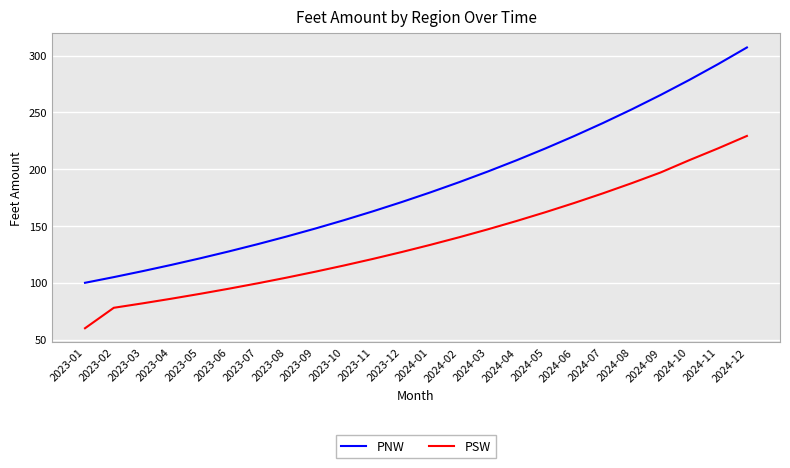

What position from the right is 2023-08?

17